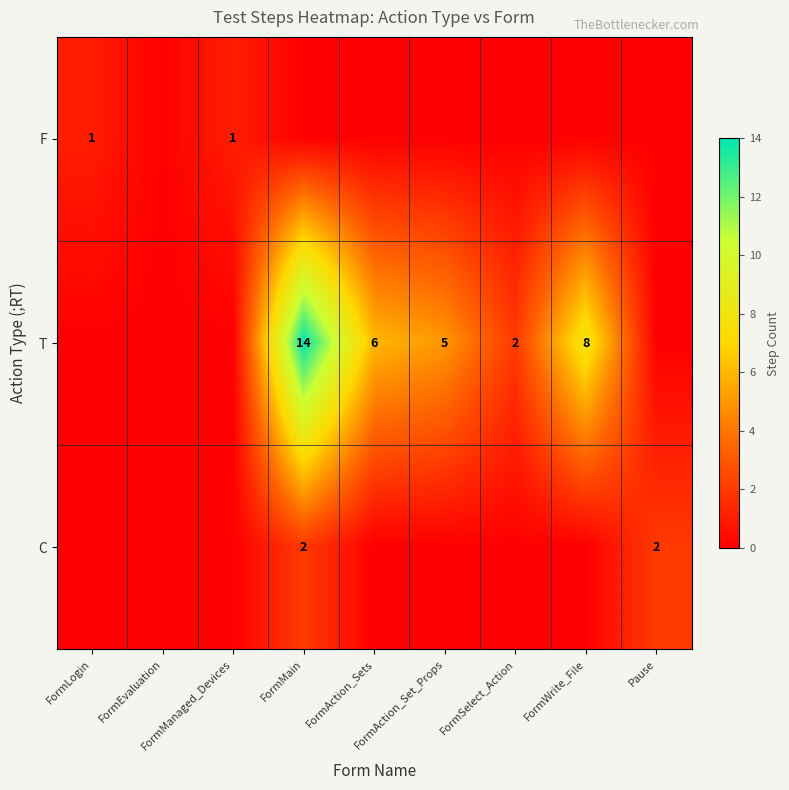

What is the total value across all series at FormLogin?

1